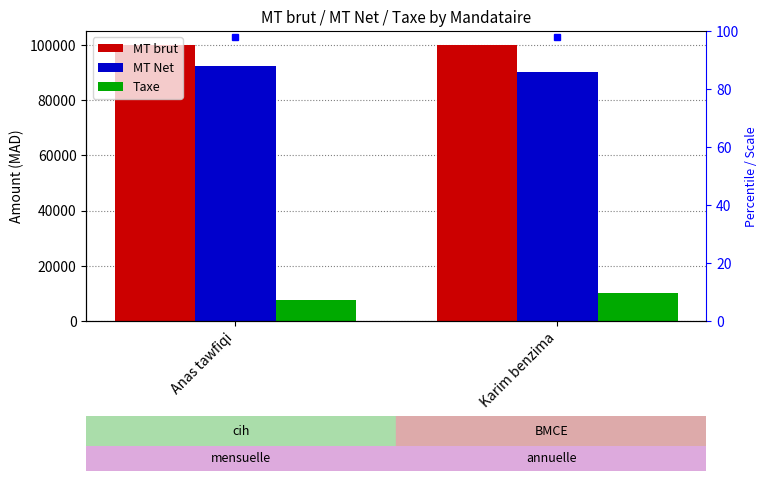

At which category is the sum across all series the highest?

Anas tawfiqi